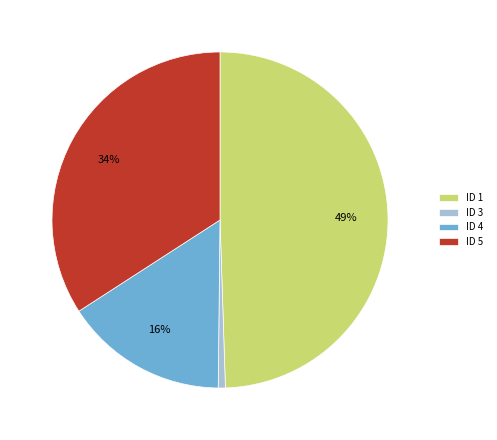

Is the sum of ID 4 and ID 3 greater than half?

No